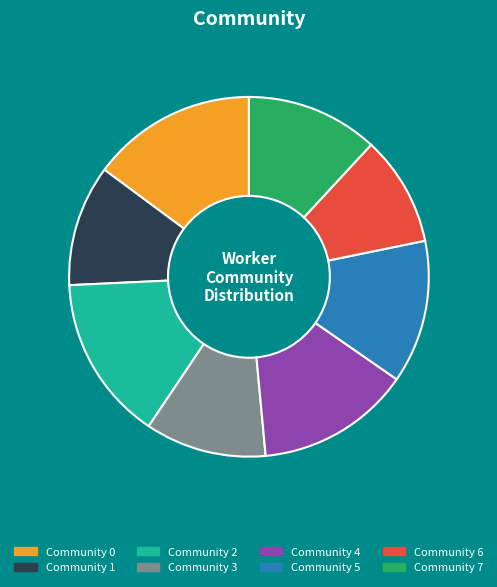

What is the smallest slice in the pie chart?

Community 6